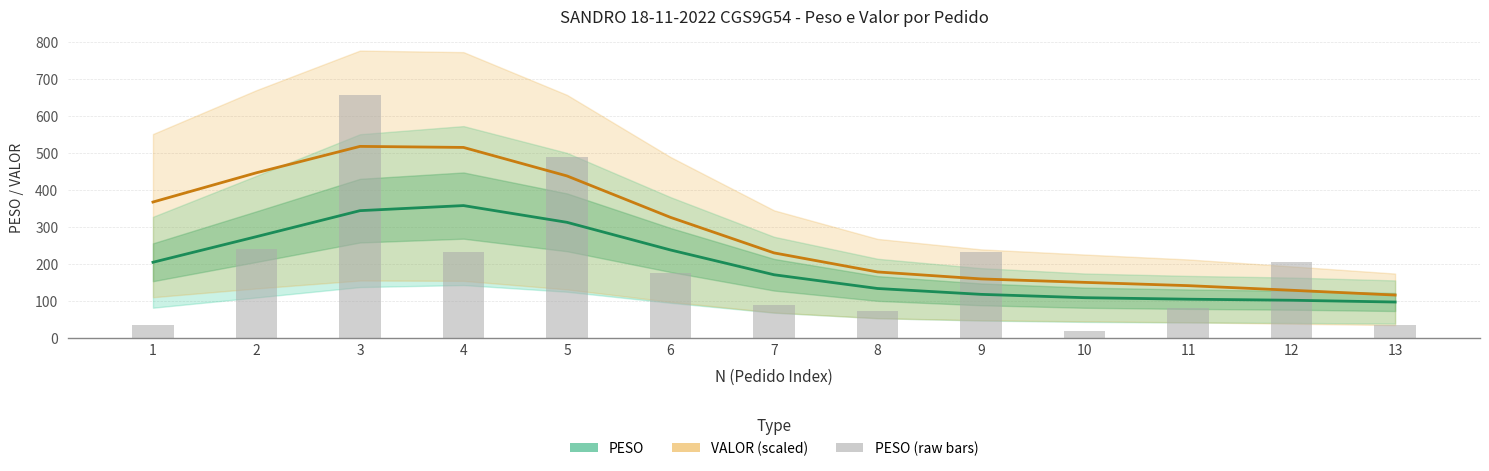

Reading right to left, what are all the values shown in this chart?

PESO: 97.3	102.1	104.9	109.0	118.0	133.9	171.0	237.9	312.6	357.9	344.2	274.0	204.7
VALOR (scaled): 116.1	129.1	141.6	150.4	159.7	178.6	230.0	326.0	437.9	515.0	517.8	446.6	367.5
PESO (raw): 33.9	205.7	81.5	18.7	231.9	72.9	90.1	175.4	490.5	233.2	657.8	239.9	35.8